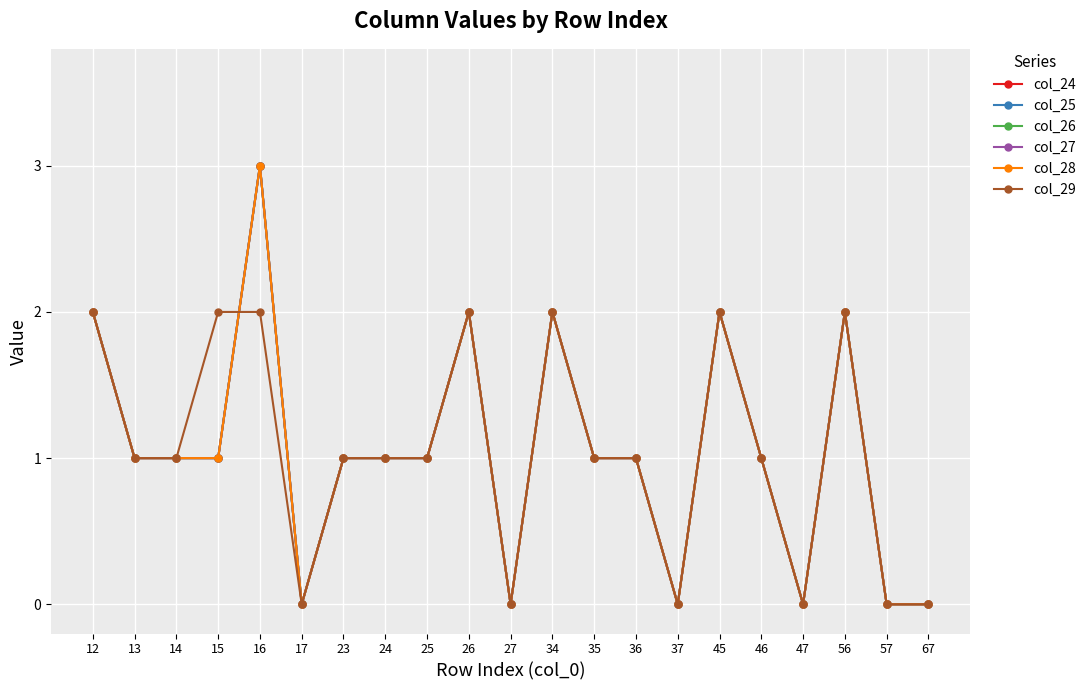

Is this an area chart (filled region under the line)?

No